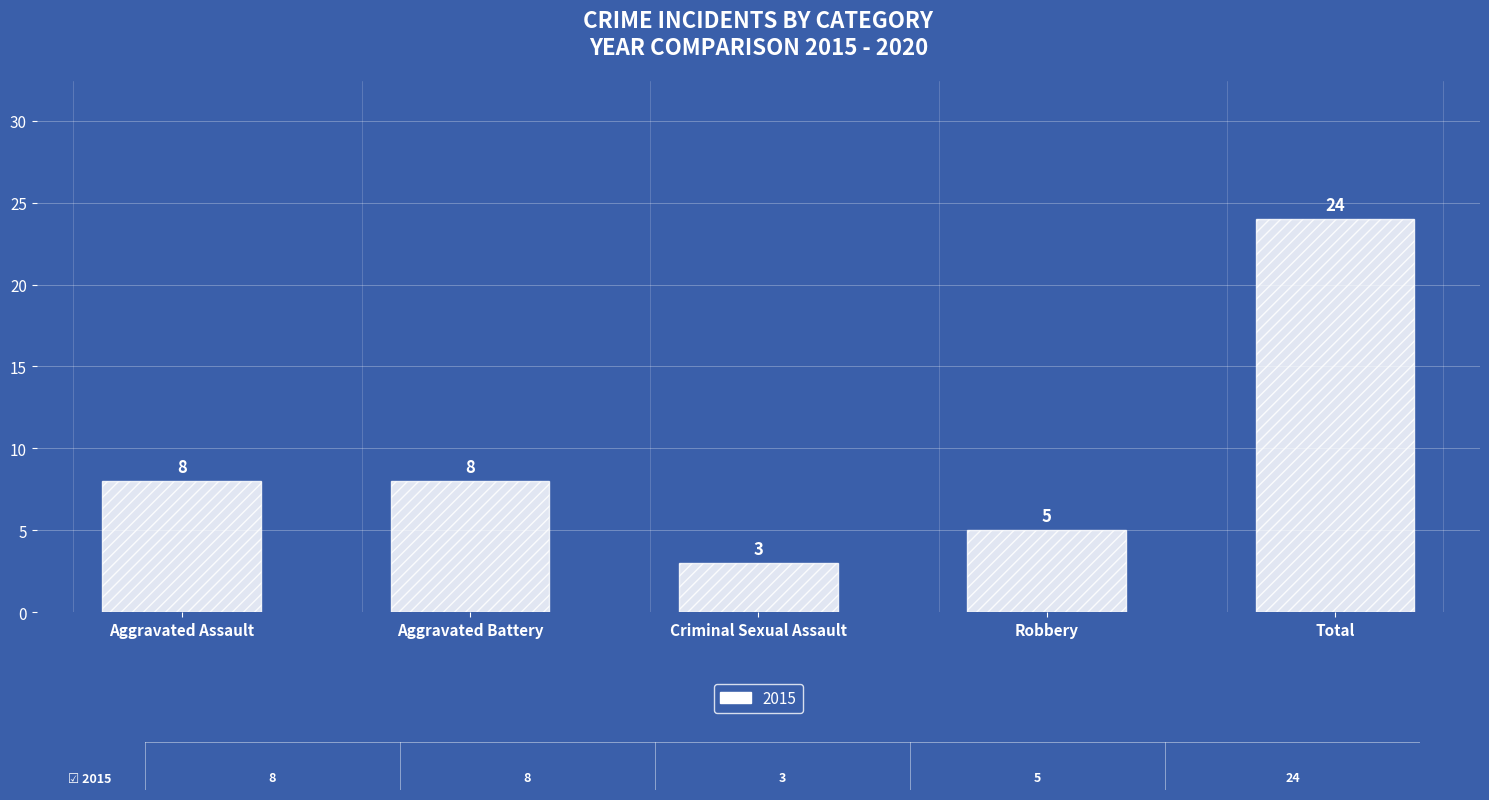

Reading left to right, list all the values displayed in this chart.

Aggravated Assault=8	Aggravated Battery=8	Criminal Sexual Assault=3	Robbery=5	Total=24